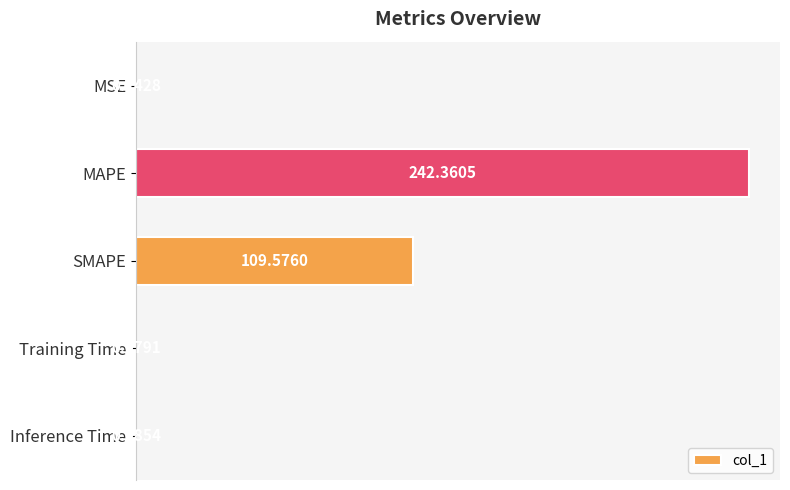

What is the change in value from MSE to MAPE?

+242.2